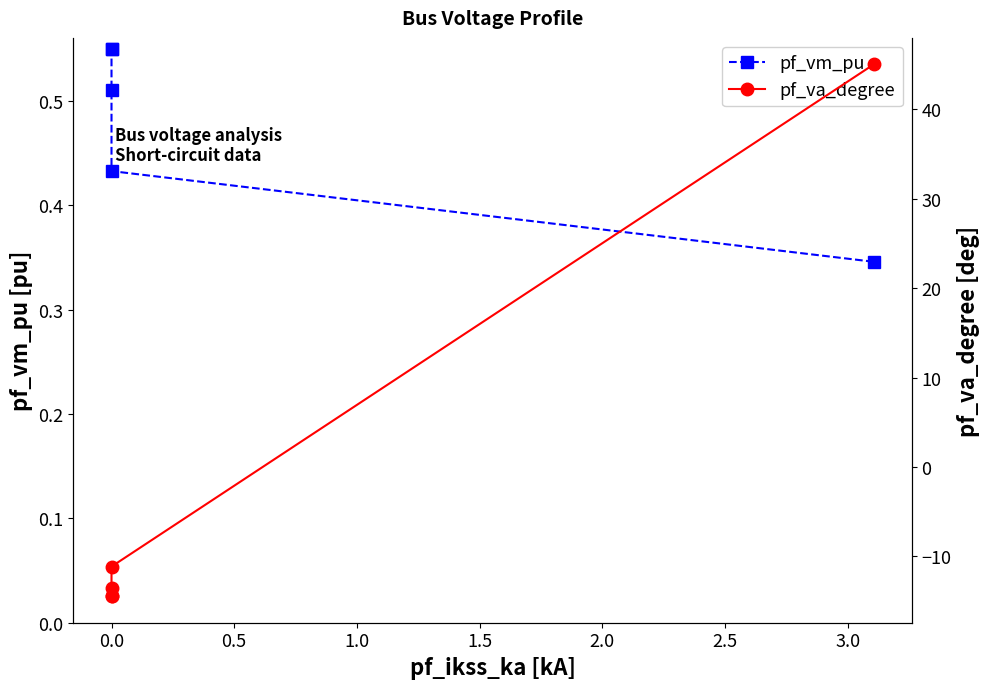

Rank the series by their average value, from lowest to highest.

pf_va_degree, pf_vm_pu